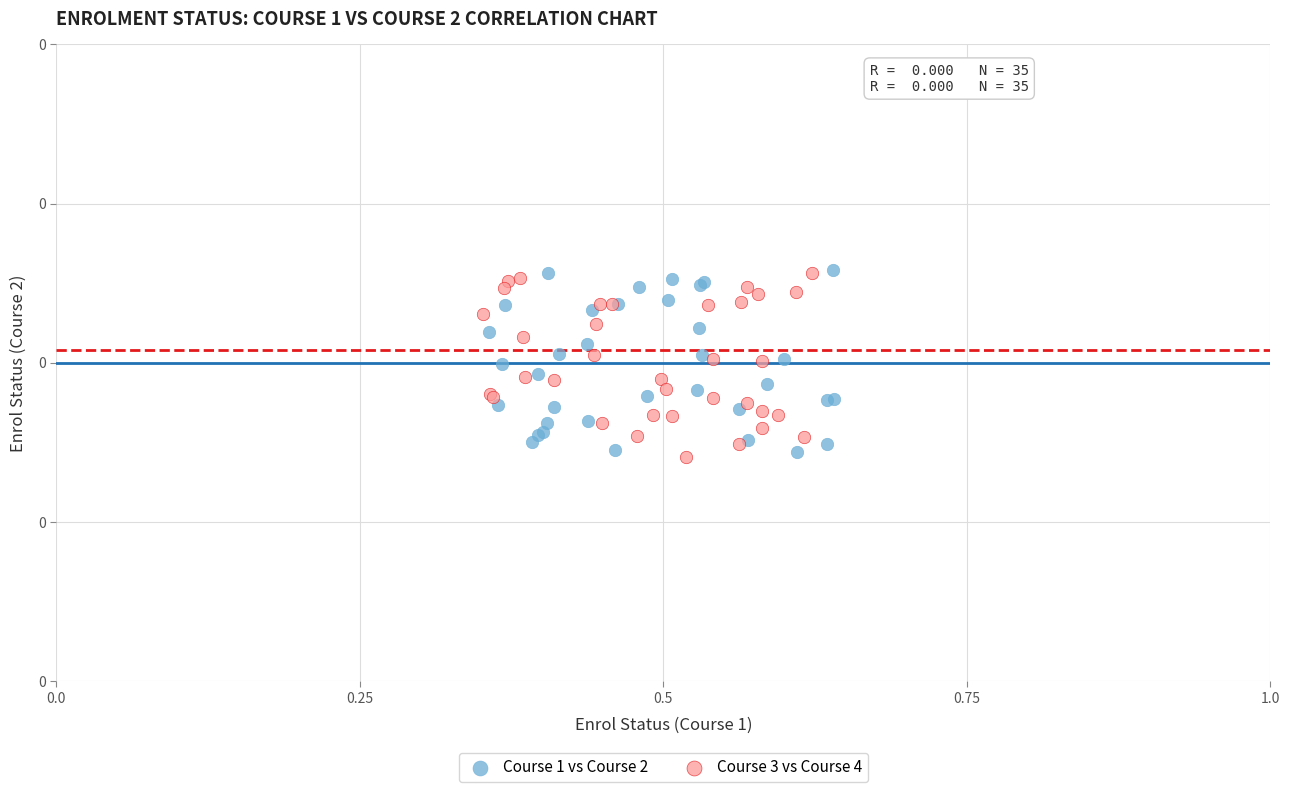

Which series contains the lowest Y value?

Course 3 vs Course 4